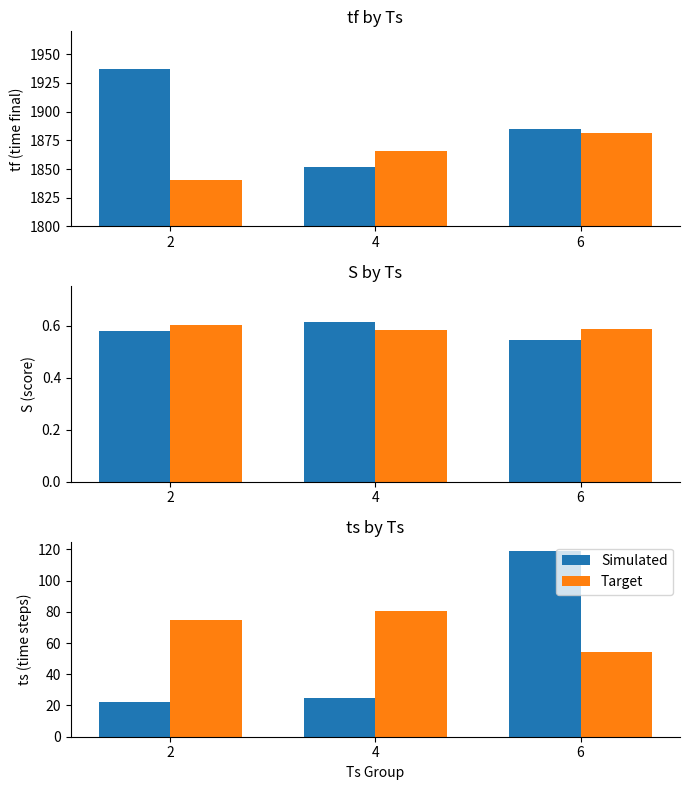

Where is Target nearest to the value 67?

2